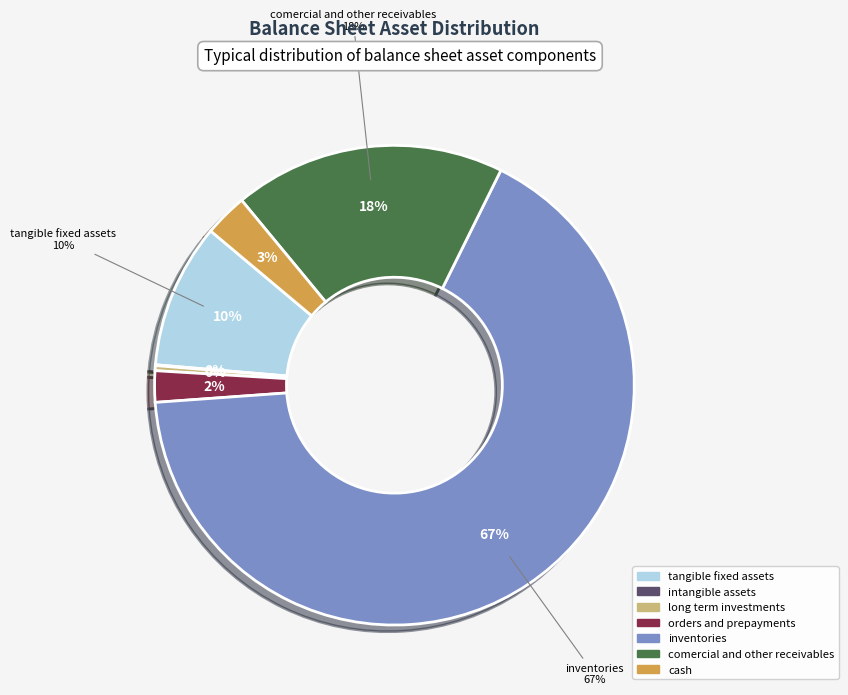

True or false: long_term_investments accounts for 15% of the total.

False